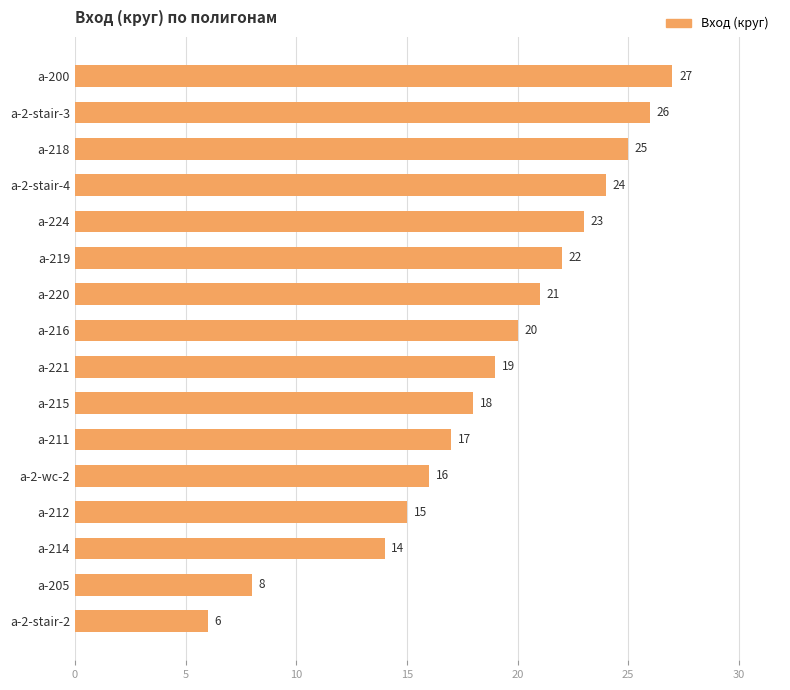

What is the change in value from a-215 to a-214?

-4